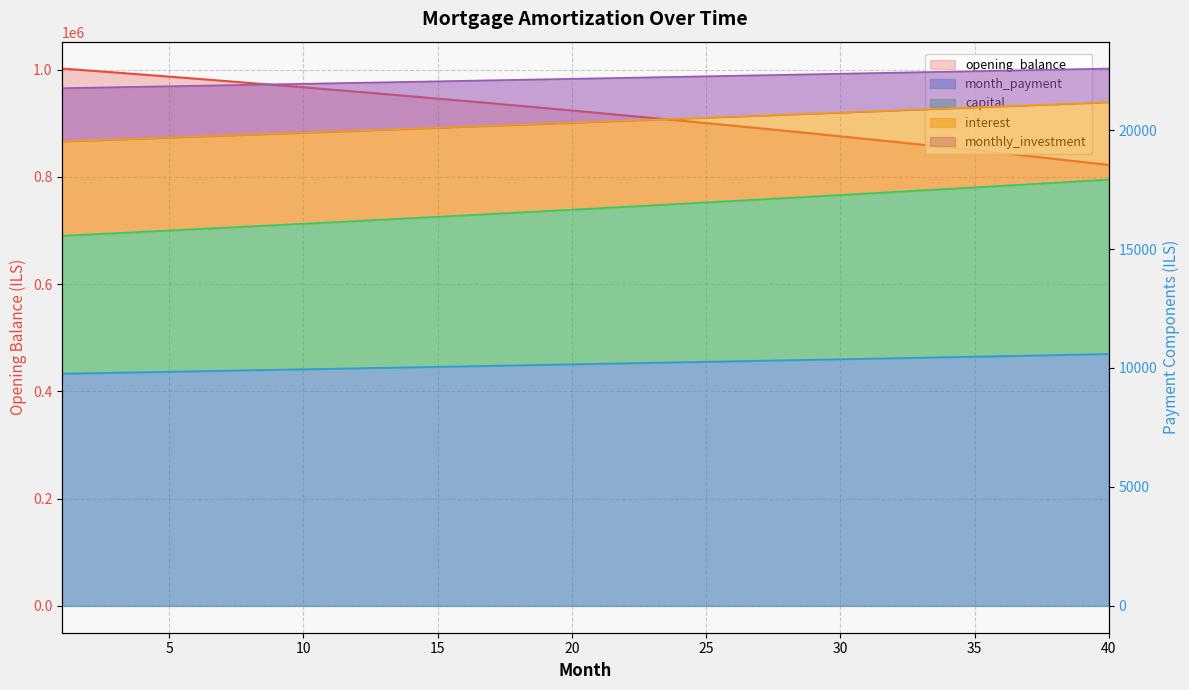

What is the sum of the capital values at 10 and 31?

33398.8